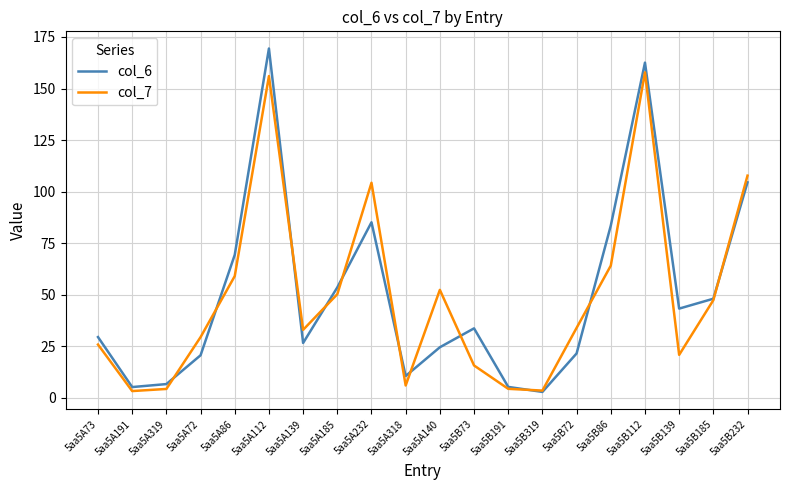

At how many categories does at least one series exceed 113?

2